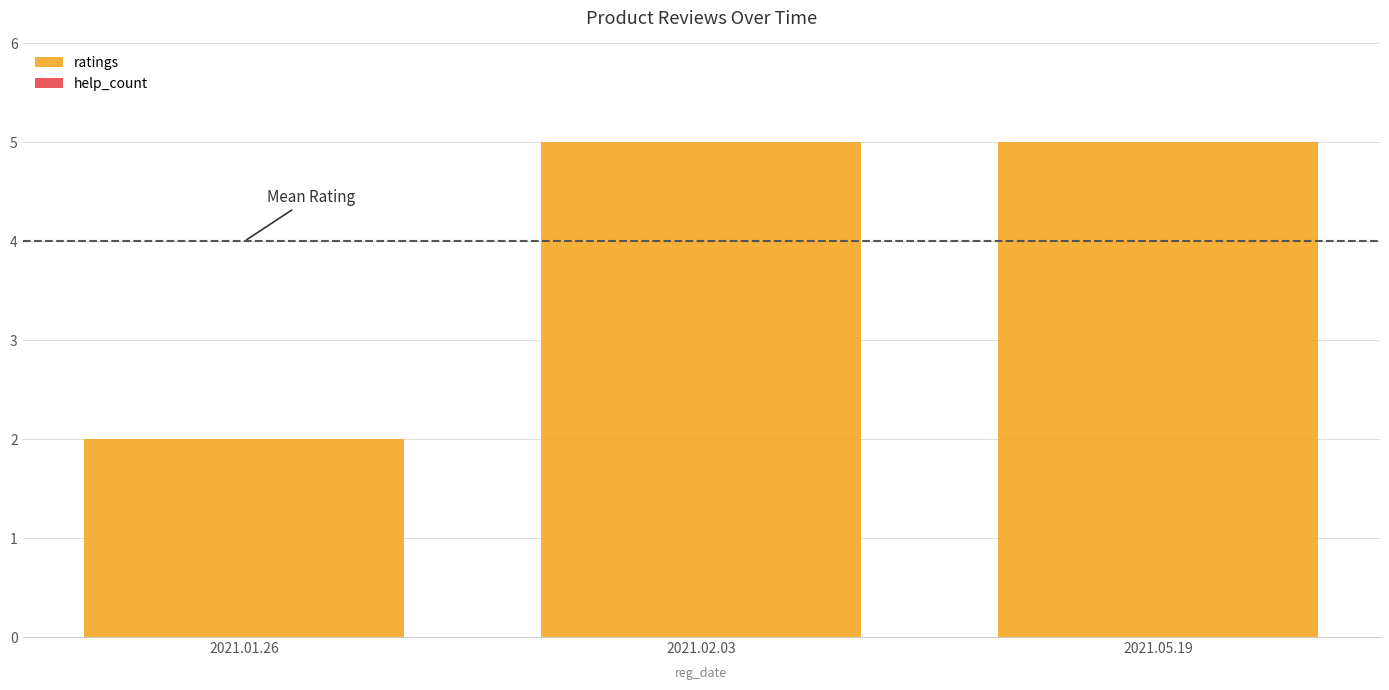

What is the change in value from 2021.01.26 to 2021.02.03?

+3